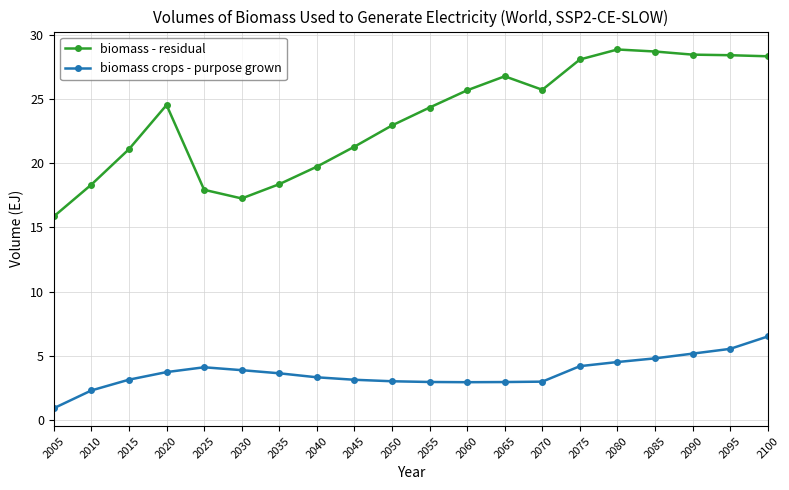

Between 2025 and 2075, which series saw the biggest shift?

biomass - residual